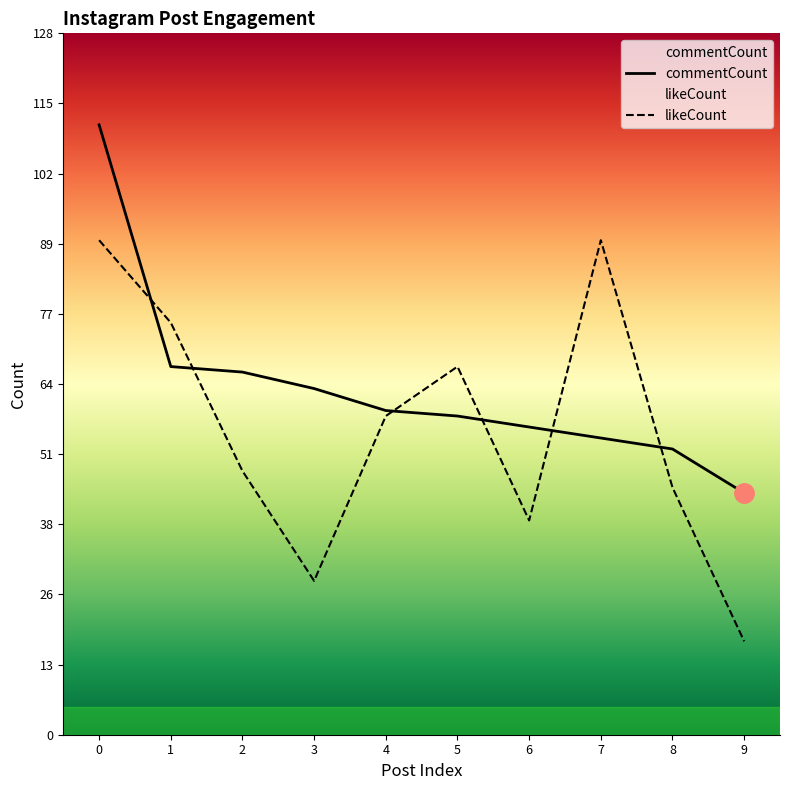

True or false: commentCount and likeCount cross at least once.

True